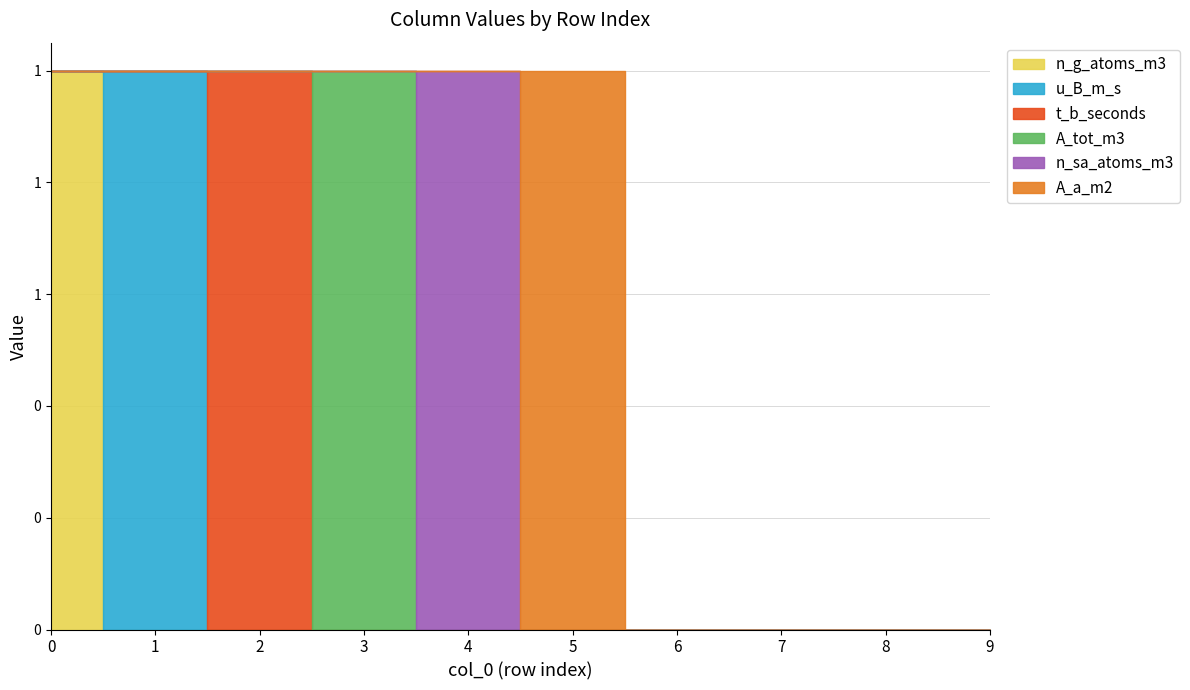

Is it true that t_b_seconds equals 0 at 5?

False